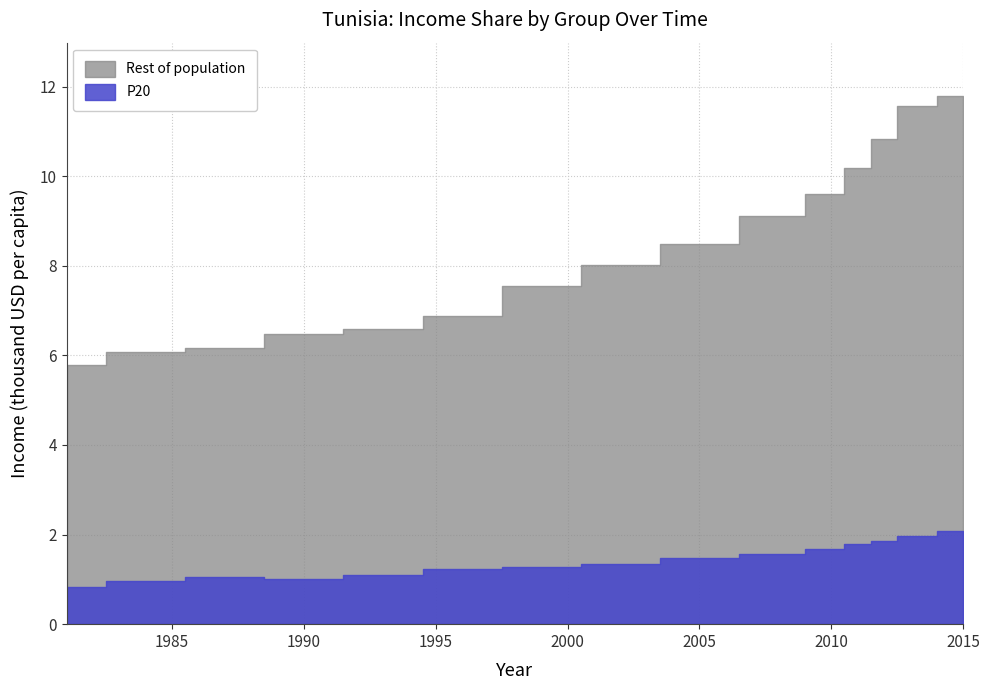

Rank the series at 2010 from highest to lowest value.

Rest of population, P20